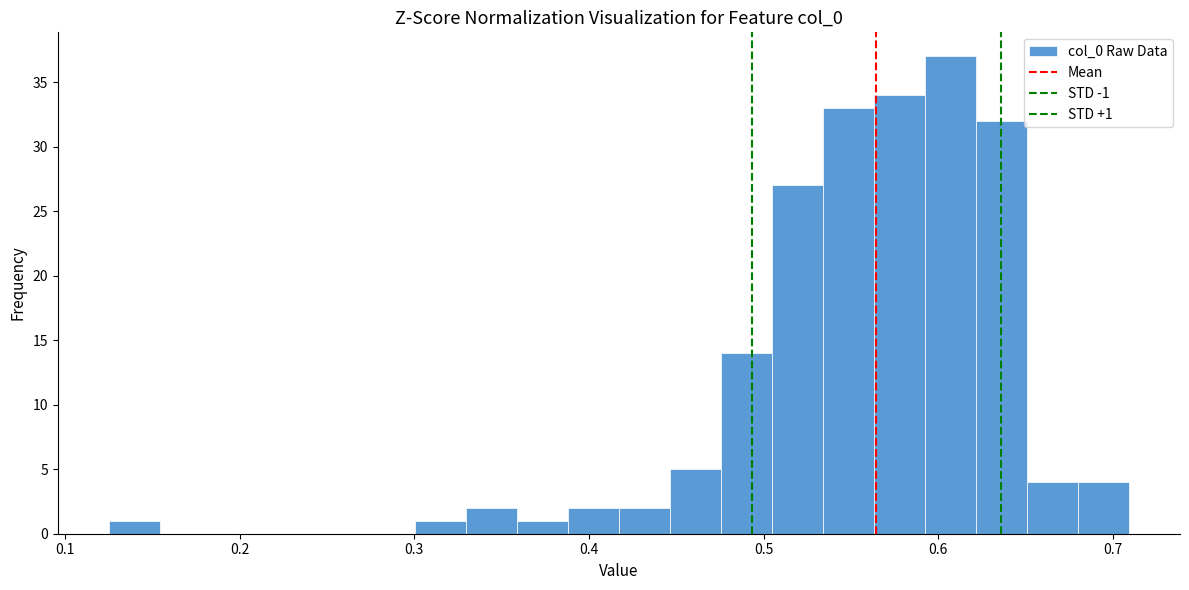

Read against the x-axis, roughly where is the centre of the tallest bar?

0.61